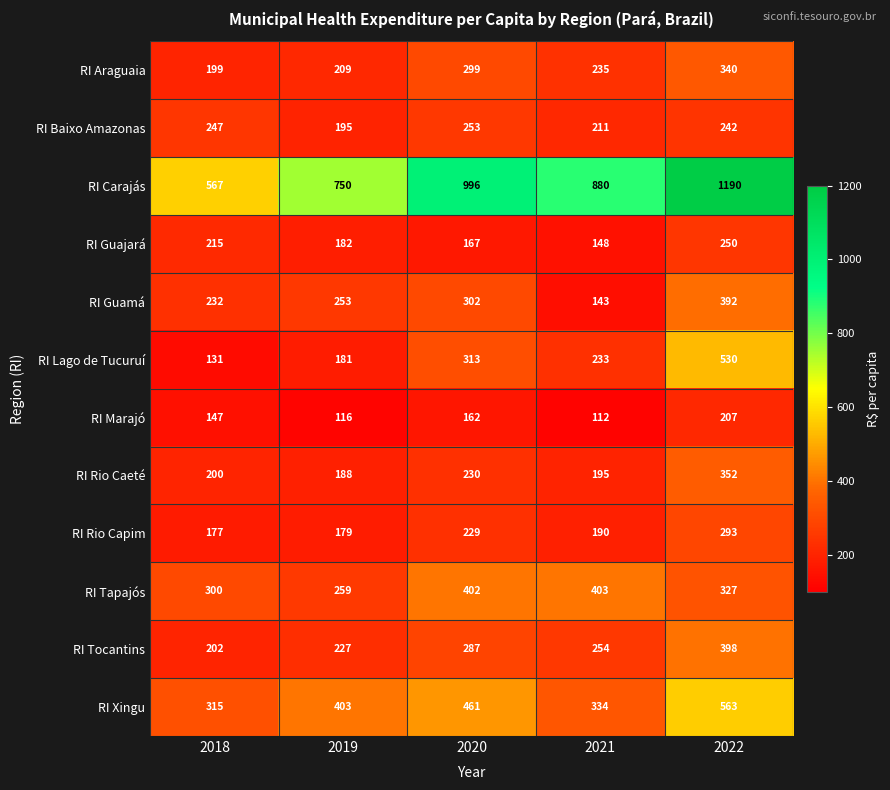

What is the smallest value displayed?

112